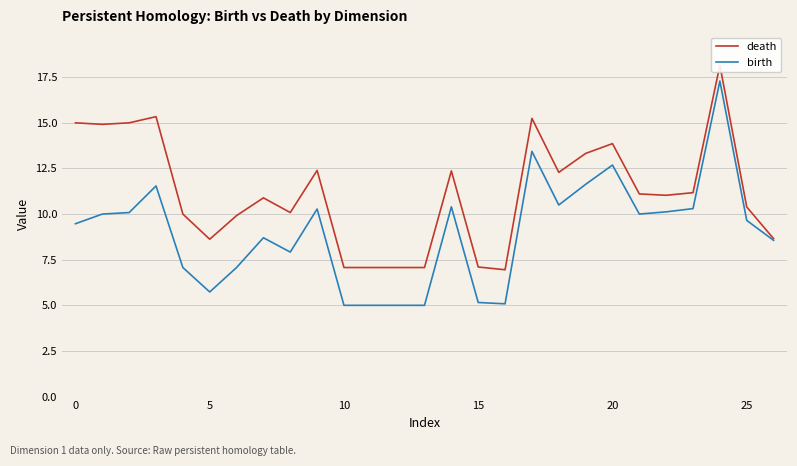

True or false: birth has more than 0 interior local peaks.

True